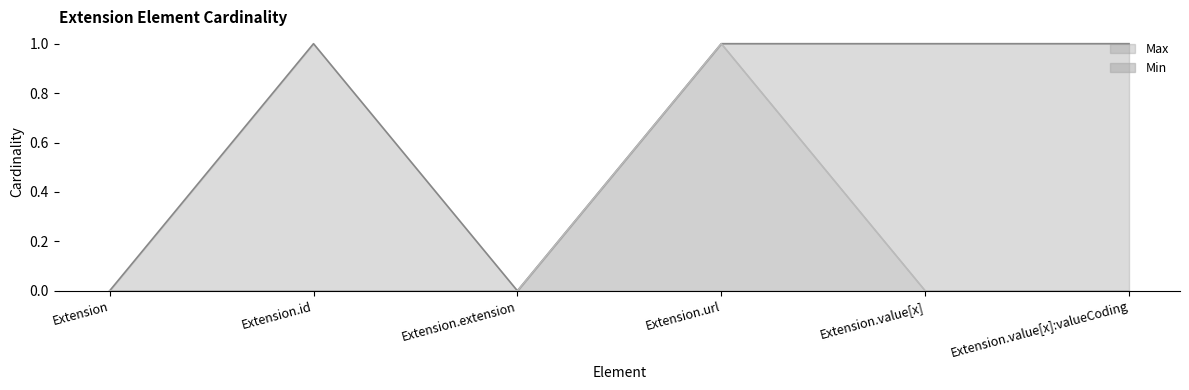

In Max, how many points are higher than both neighbors (excluding endpoints)?

1